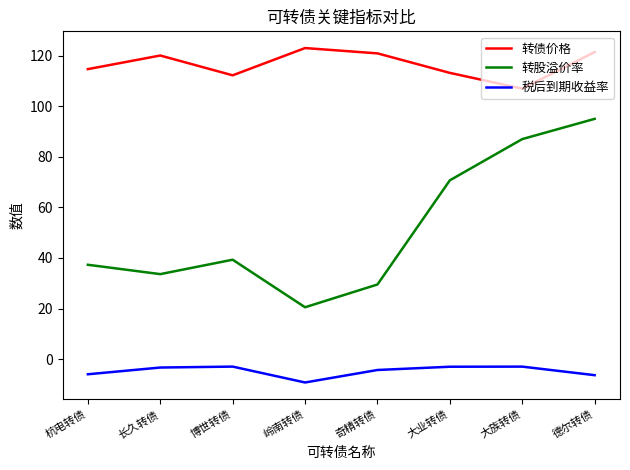

The 转债价格 series shows 123.0 at 岭南转债. True or false?

True